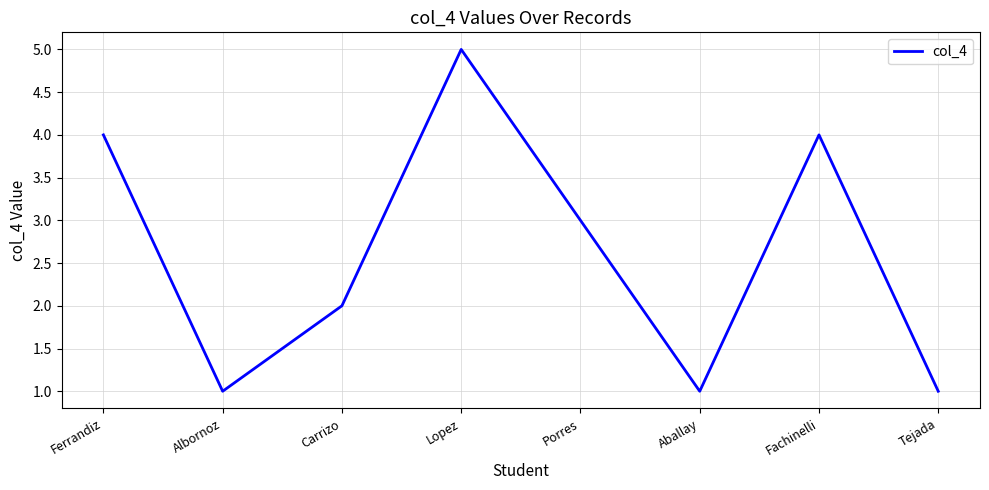

What is the greatest value displayed?

5